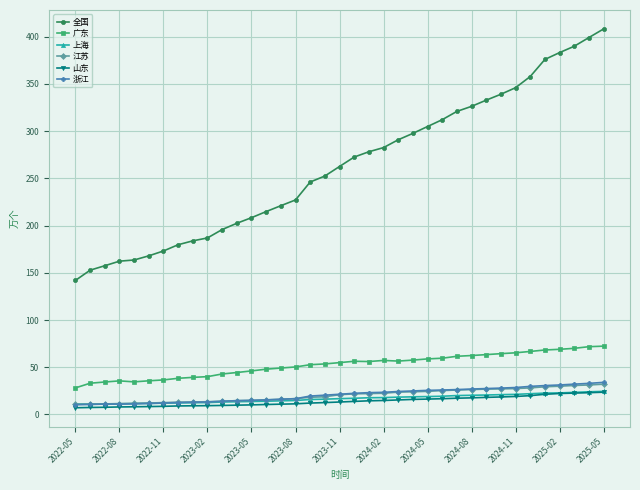

What is the value of the 江苏 point at the 1st from the left?

10.7